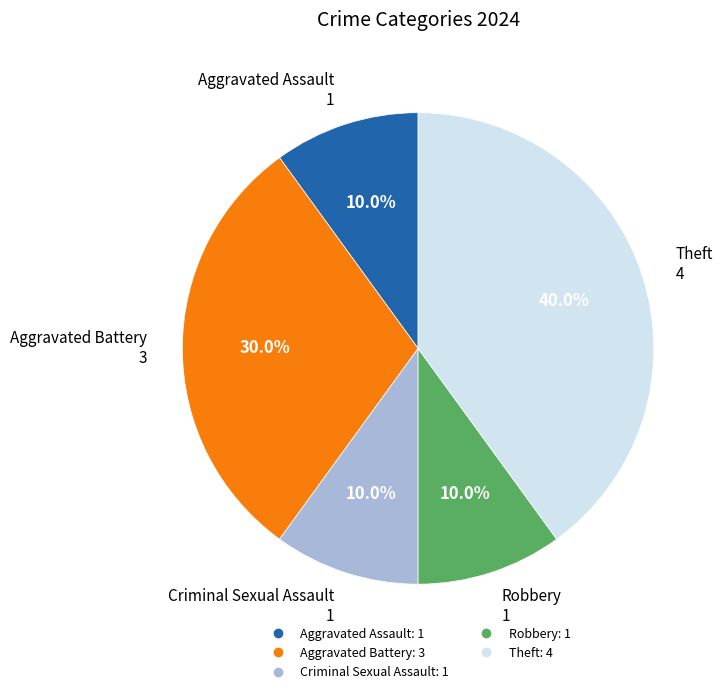

Which slice is the largest?

Theft